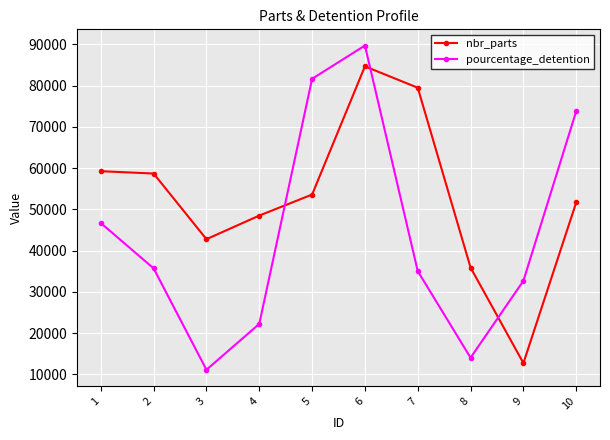

What is the average value of the nbr_parts series?

52712